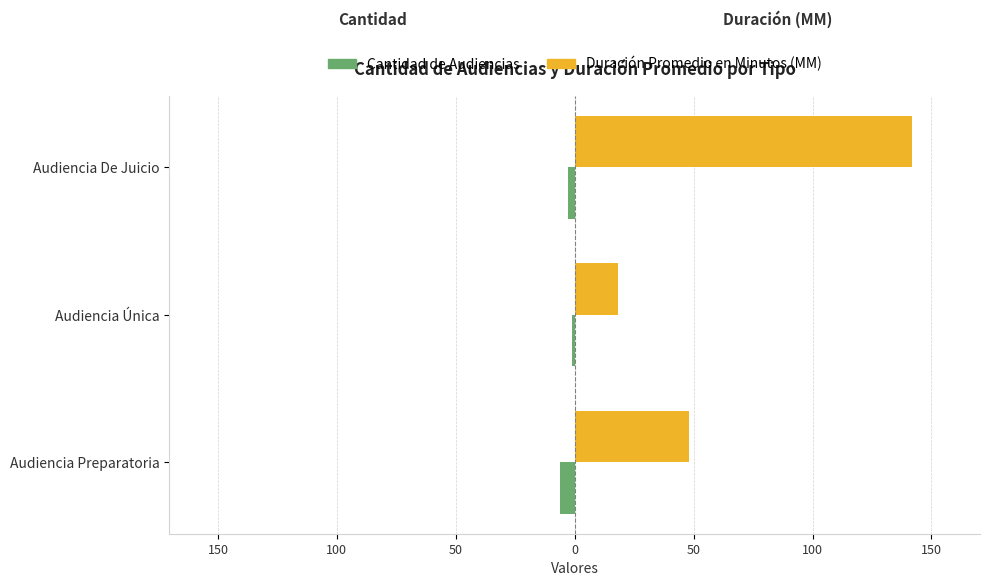

Which series has the widest spread of values?

Duración Promedio en Minutos (MM)